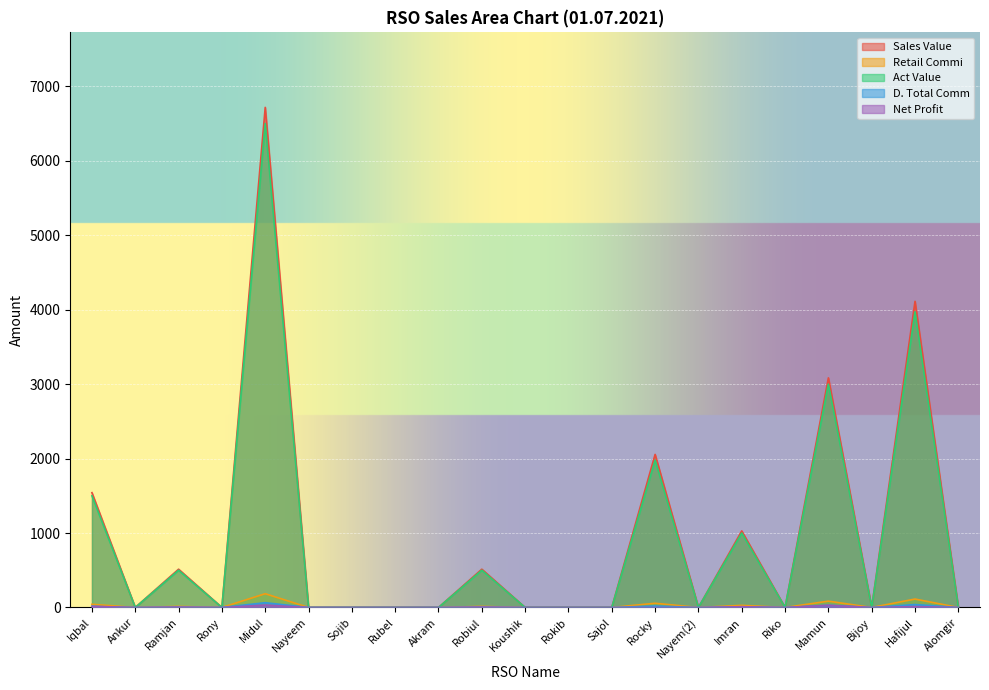

What is the label of the 9th point from the left?

Akram